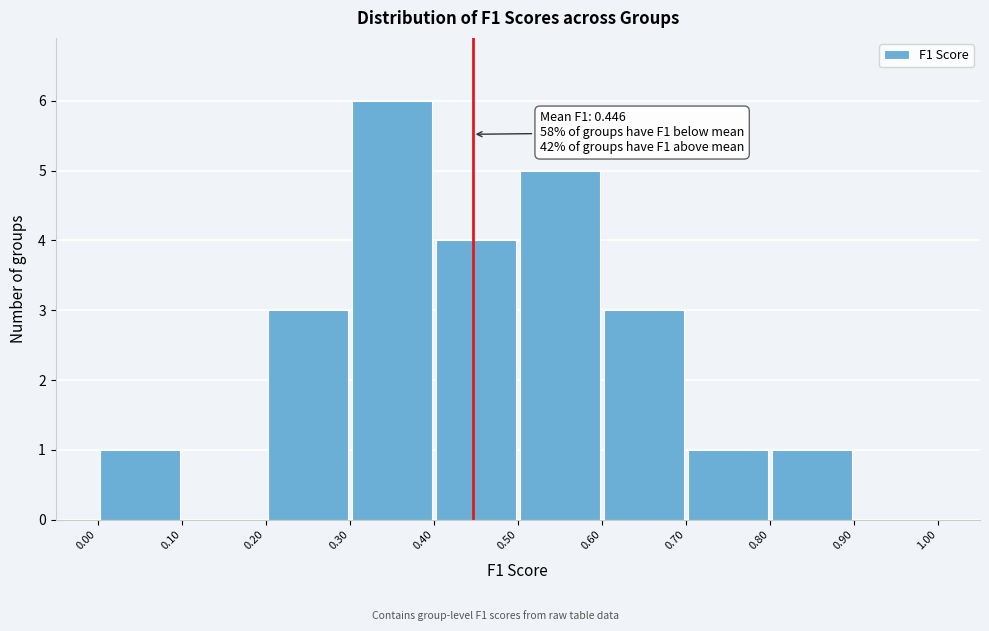

Which range on the x-axis has the tallest bar?

0.30 to 0.40